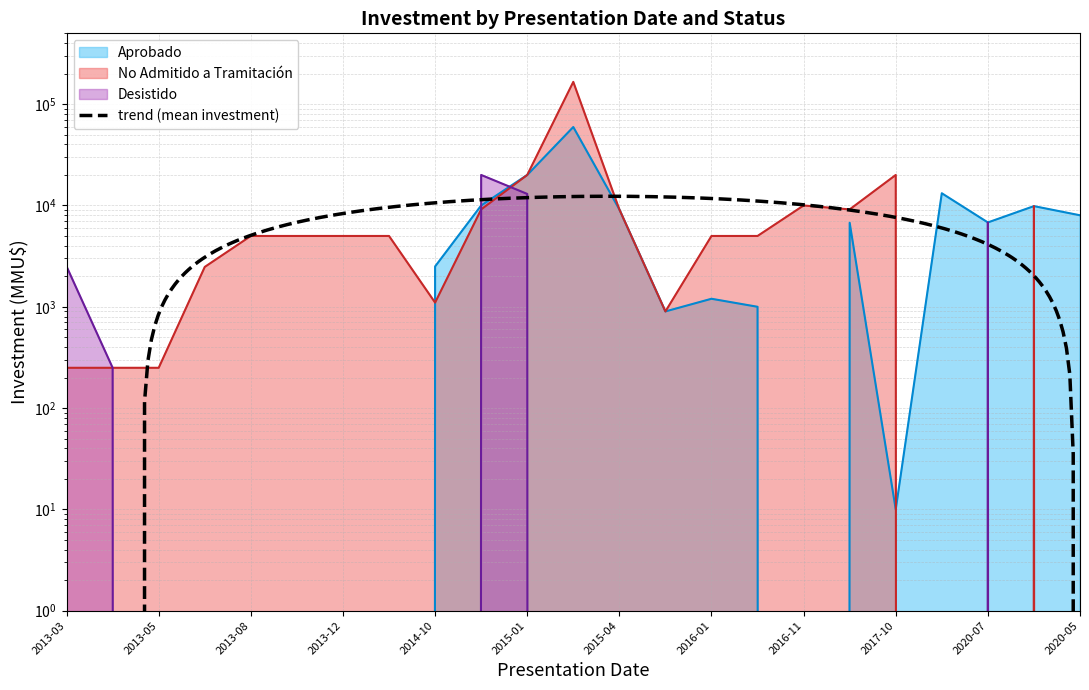

Which series has the largest range (max minus min)?

No Admitido a Tramitación